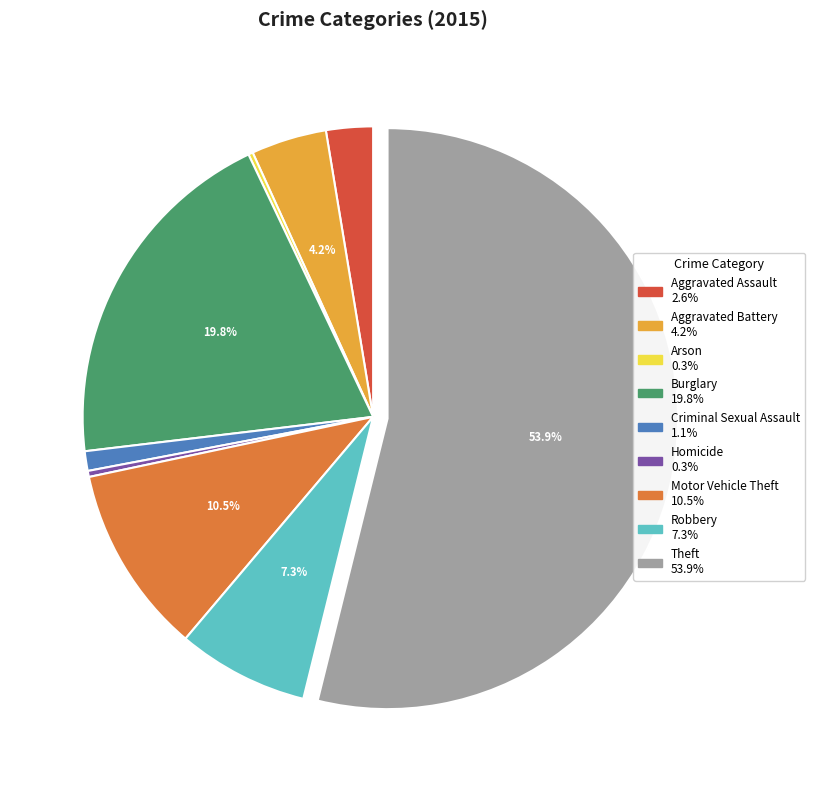

Which category has the biggest portion of the pie?

Theft